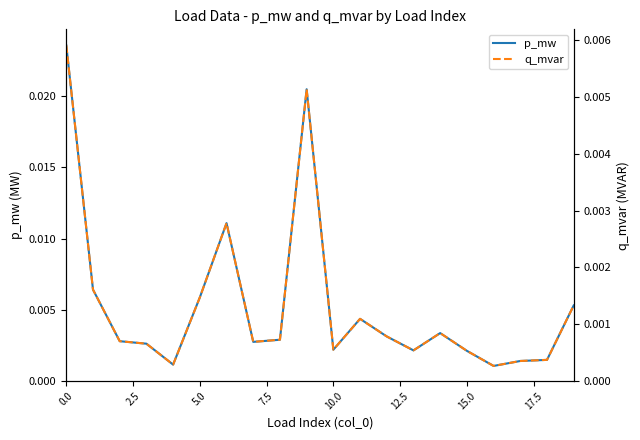

True or false: p_mw and q_mvar intersect in this chart.

False